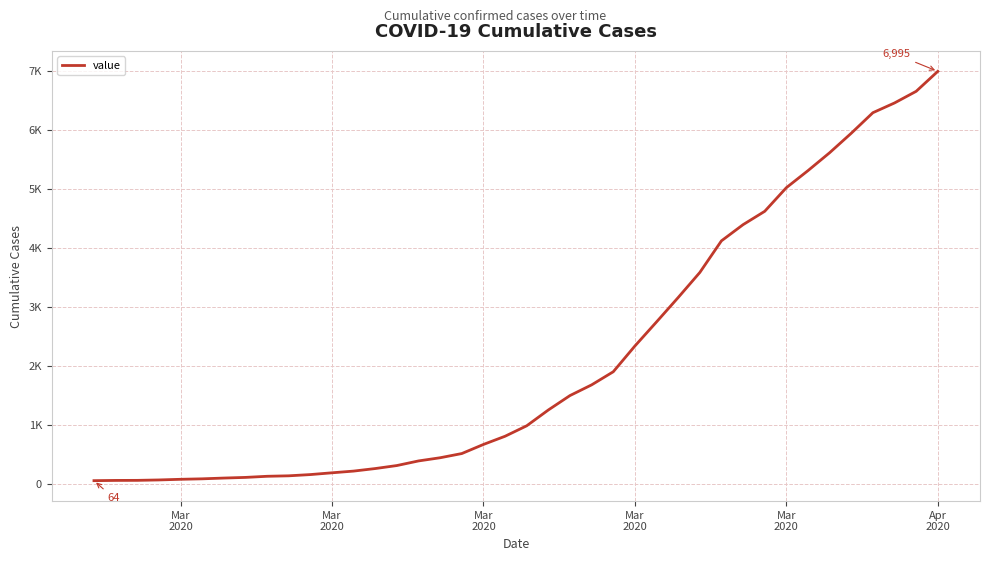

Does the chart have visible grid lines?

Yes